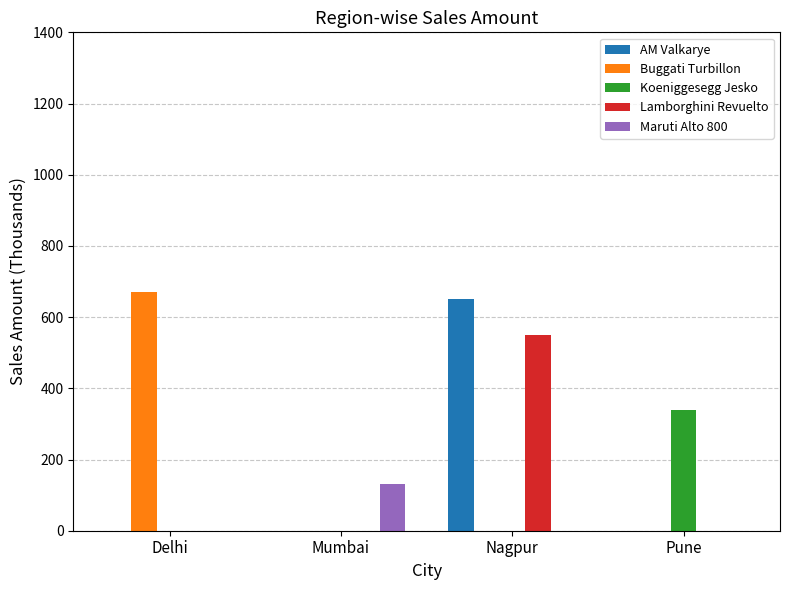

What is the total value across all series at Pune?

340